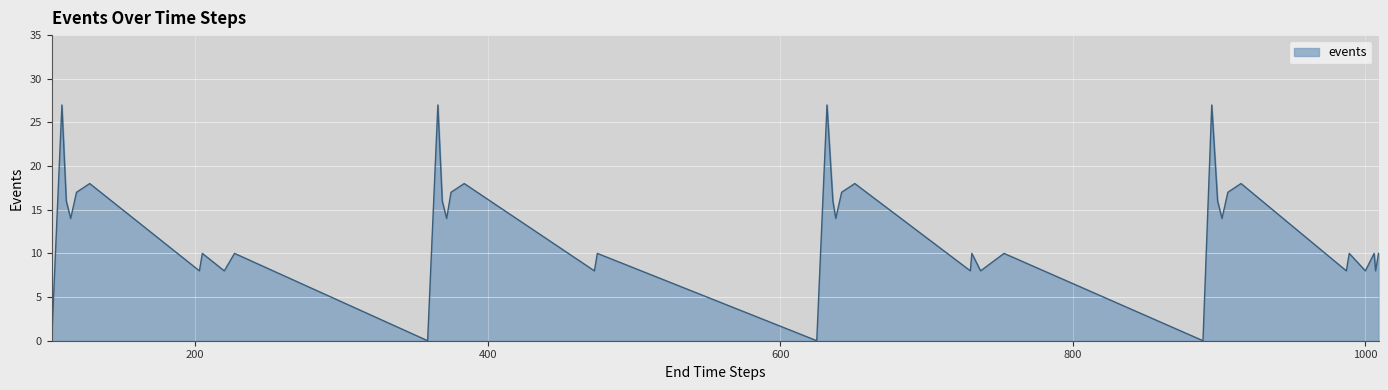

What is the maximum value shown in the chart?

27